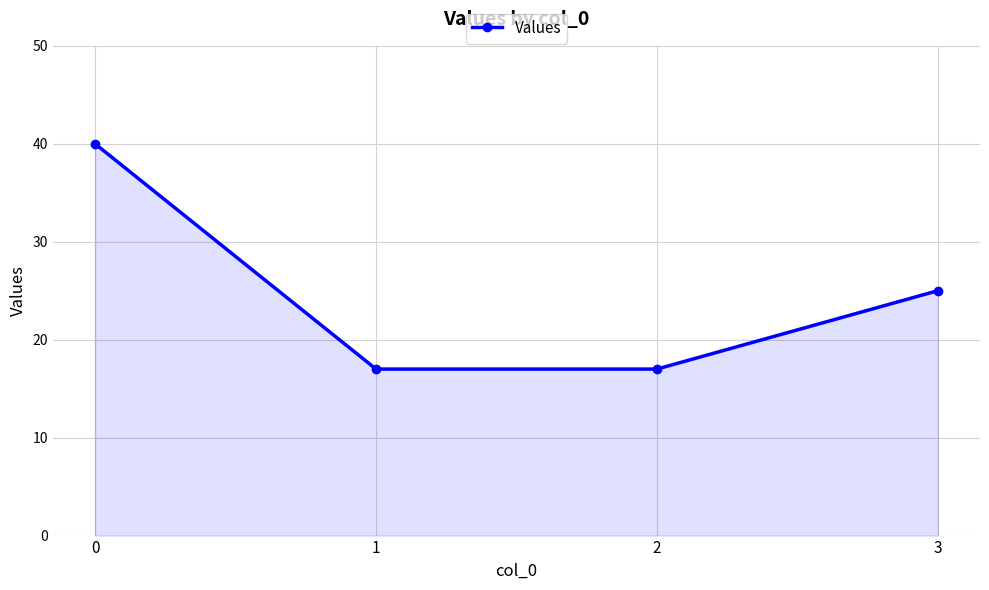

True or false: the data shows 43 at 3.

False